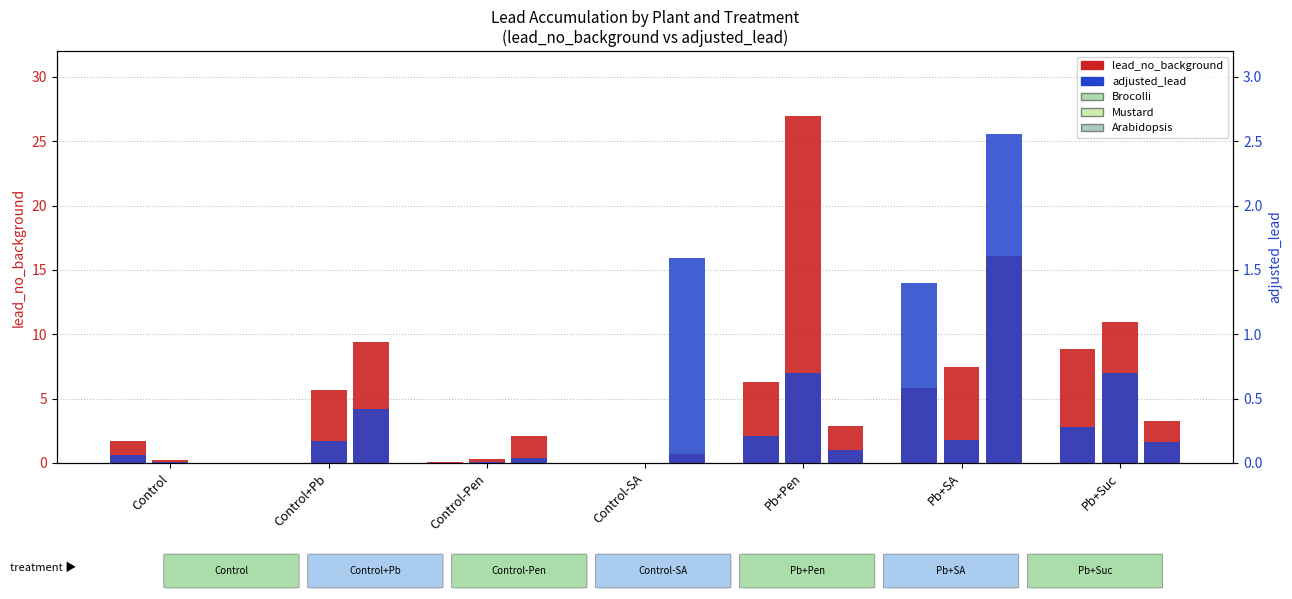

What is the label of the 1st bar from the right?

Pb+Suc